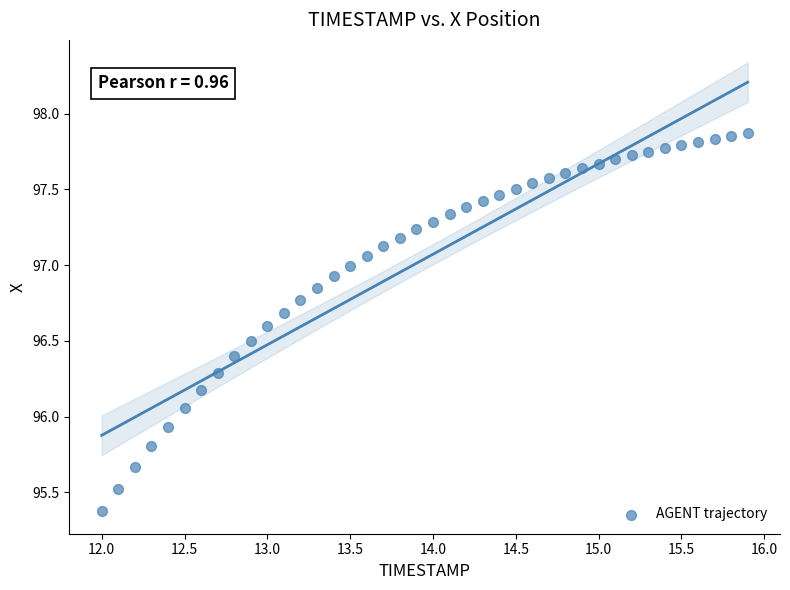

What is the range of X values (max minus min)?

3.9